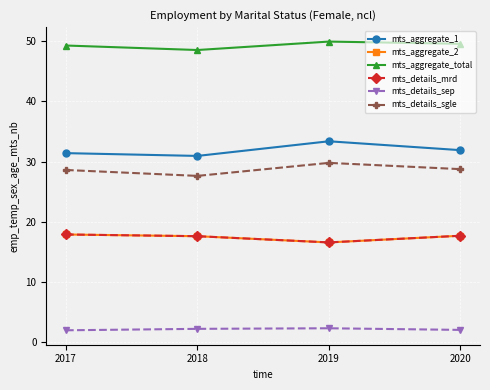

At which category does mts_aggregate_1 reach its first local valley?

2018